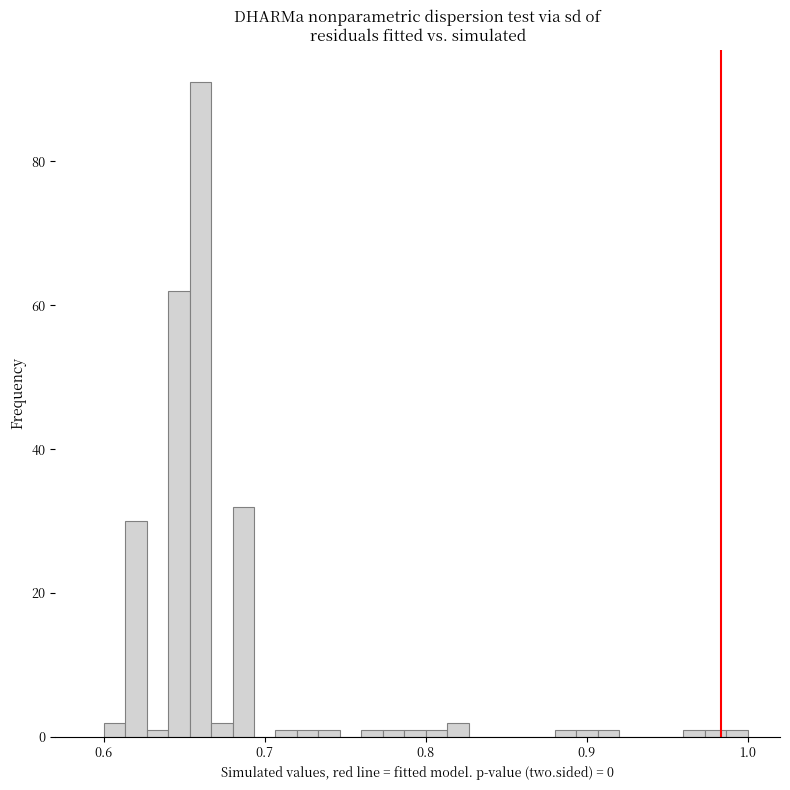

Around what value on the x-axis is the tallest bar? Give the approximate position of its centre, as read against the axis.

0.66